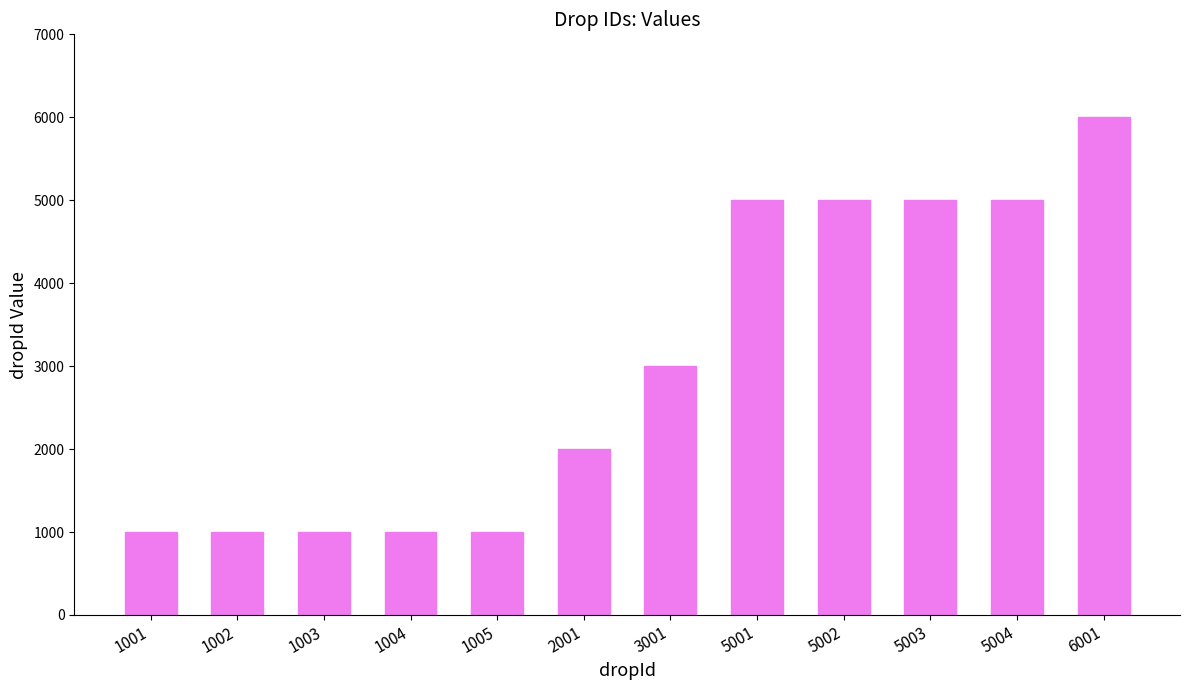

At which category does the chart reach its peak across all series?

6001